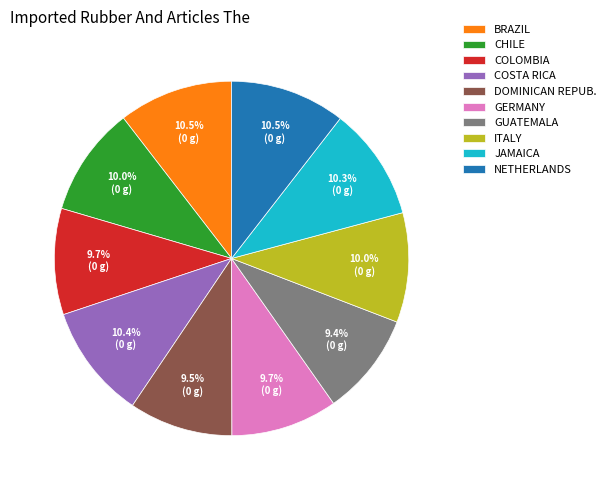

Is there any slice that represents more than half of the pie?

No